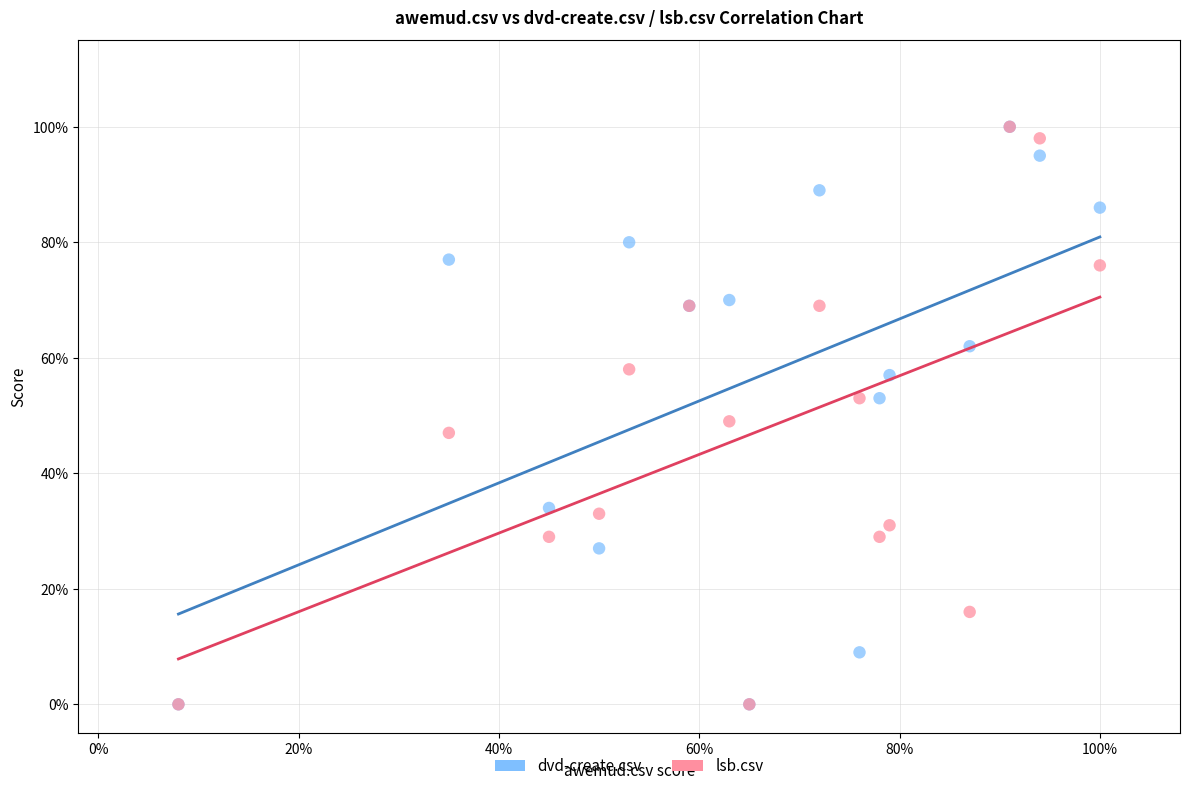

What are all the series names shown in the legend?

dvd-create.csv, lsb.csv